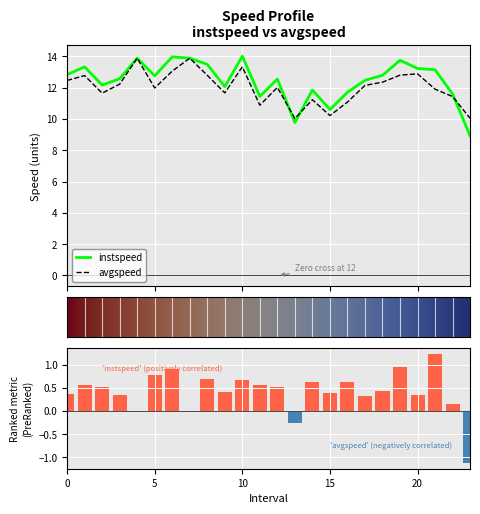

What are all the series names shown in the legend?

instspeed, avgspeed